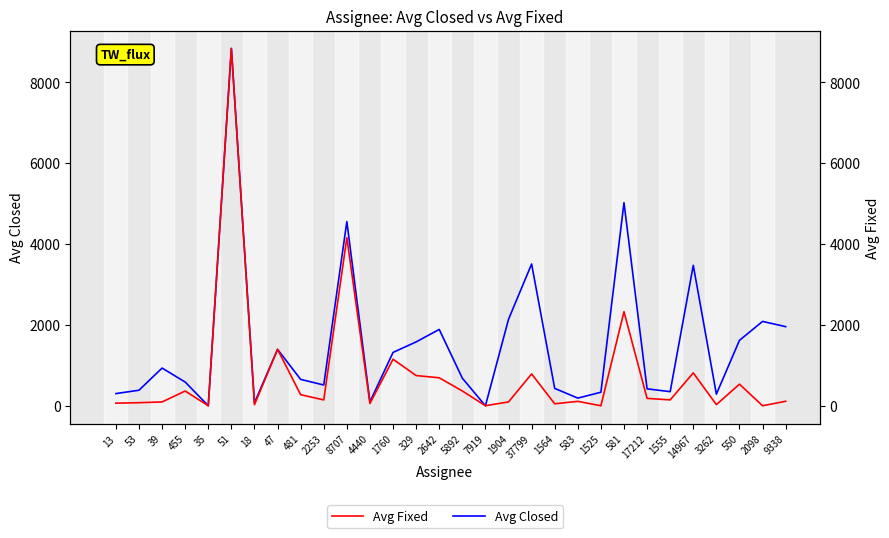

True or false: Avg Closed and Avg Fixed intersect in this chart.

False